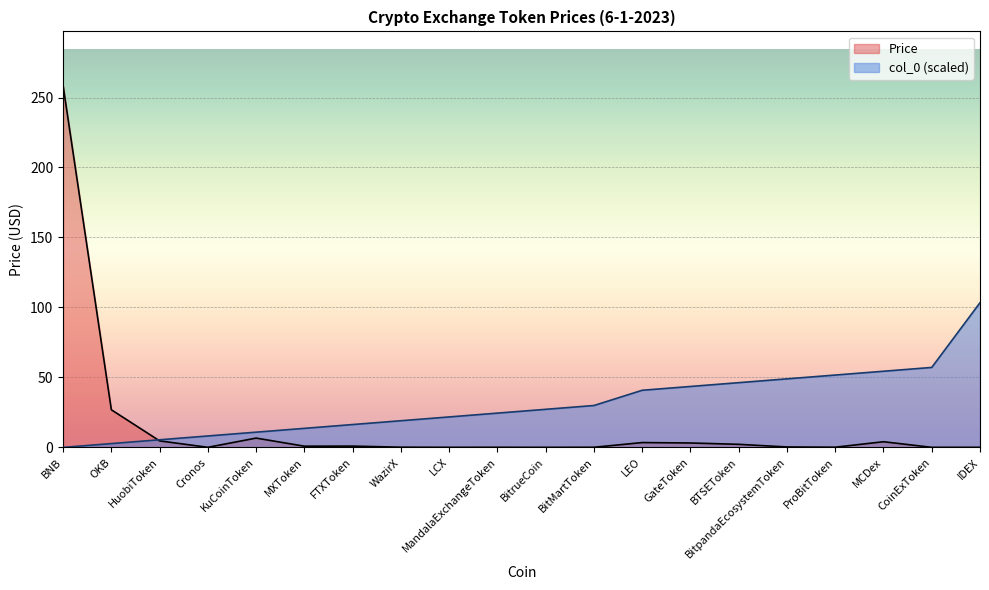

Where is the first local minimum for Price?

Cronos